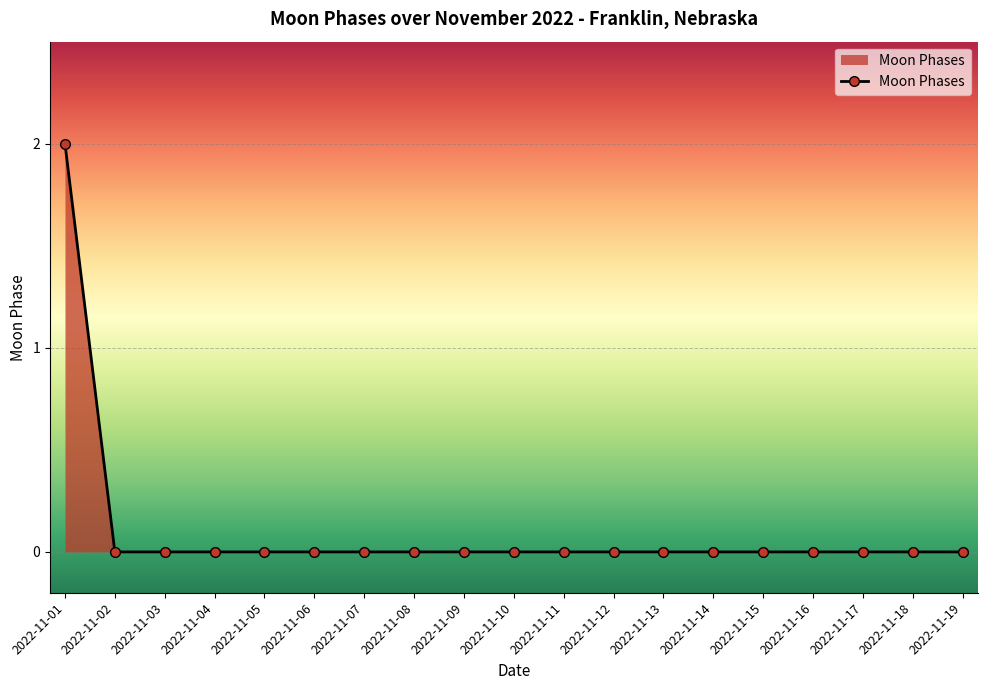

Reading right to left, transcribe all the data shown in this chart.

0	0	0	0	0	0	0	0	0	0	0	0	0	0	0	0	0	0	2